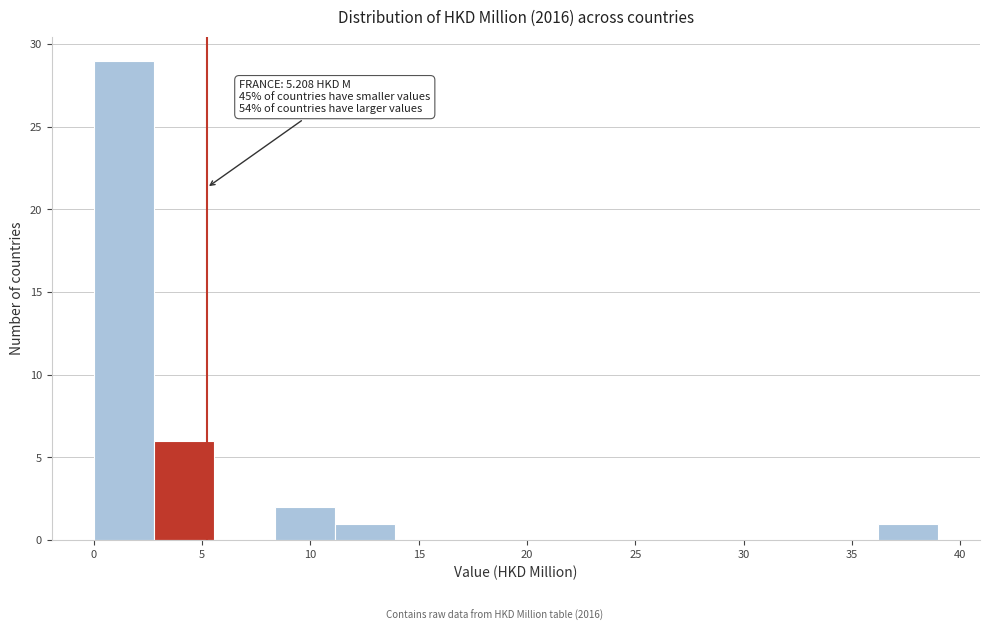

Over which range of the x-axis is the bar tallest?

0.0 to 3.0